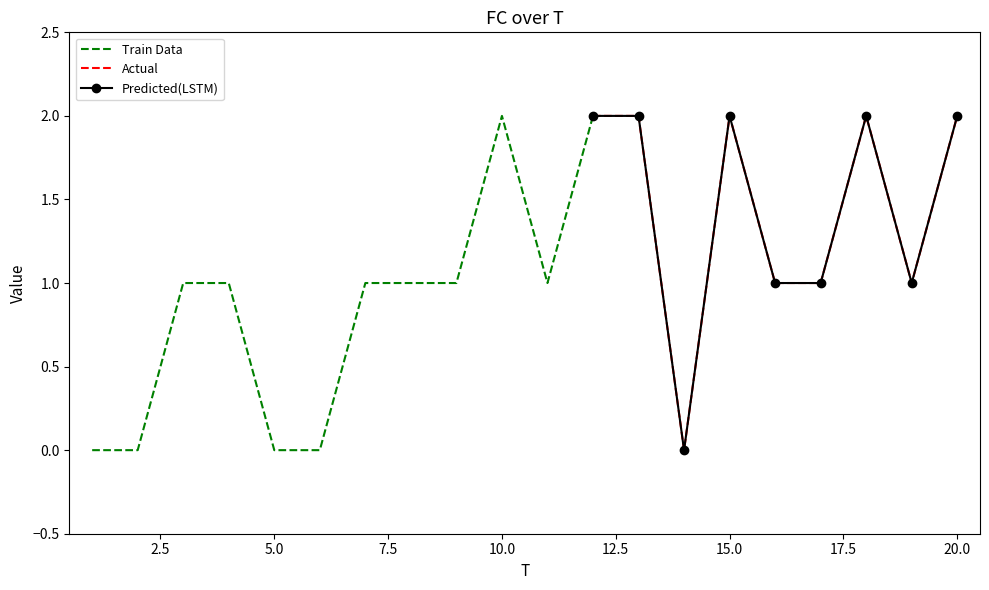

Count the values in the range 1 to 2.

15